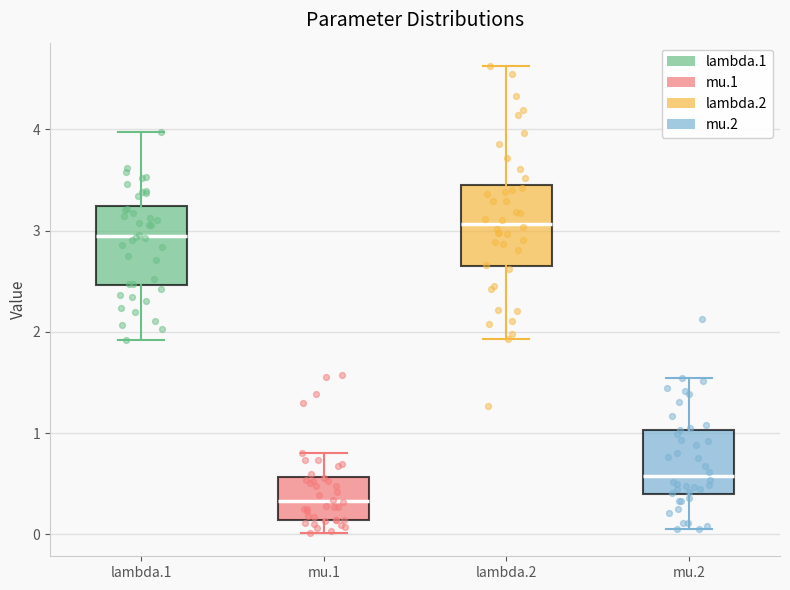

Where does the lower whisker of the box for mu.2 end on the y-axis? The values are not printed on the chart, so give them approximately, as read against the axis.

0.1